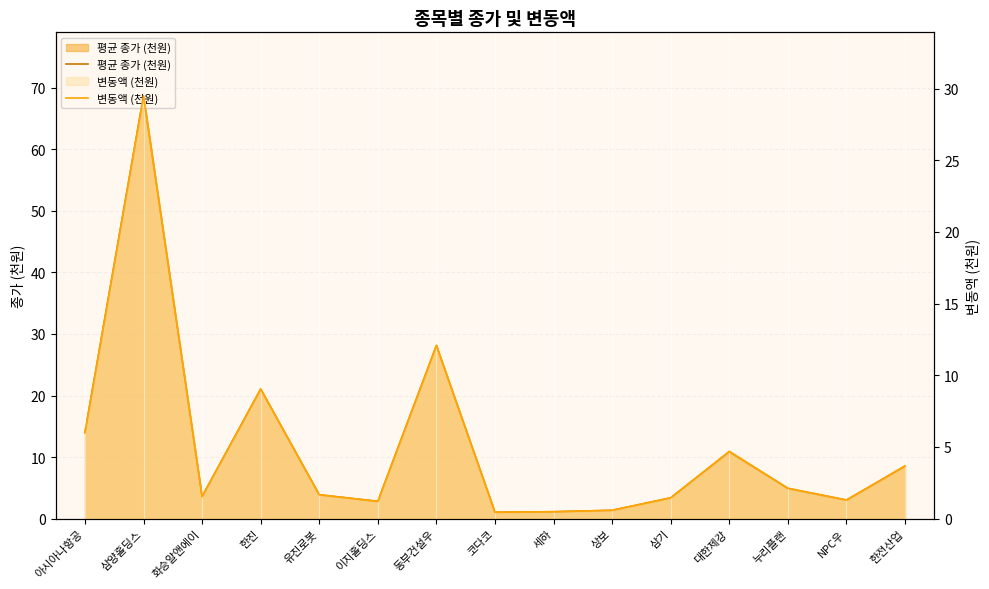

How many data points in 평균 종가 (천원) are above 3?

11